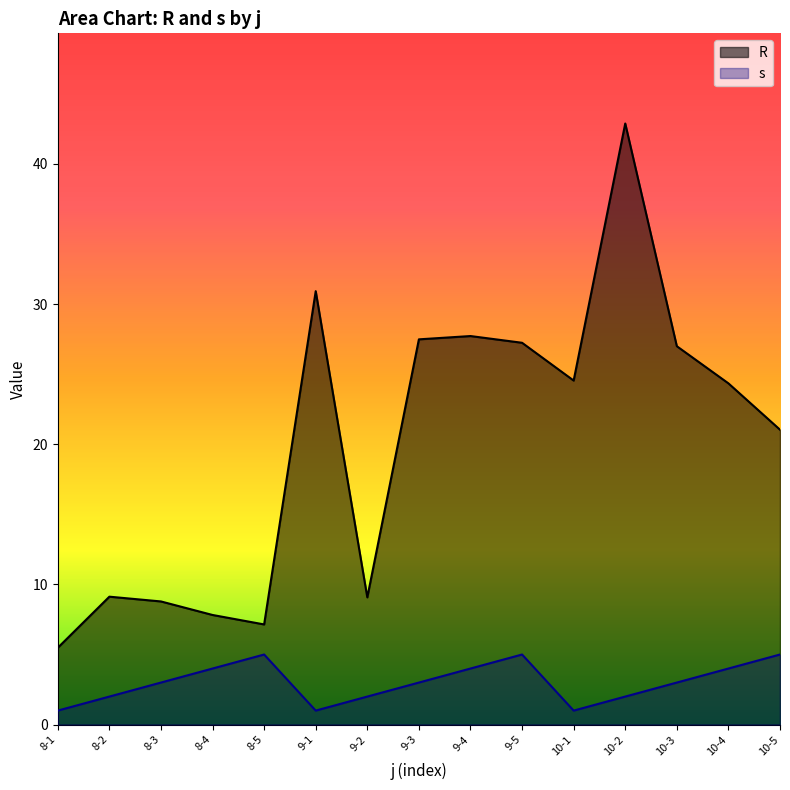

Which label corresponds to the smallest value in the chart?

8-1